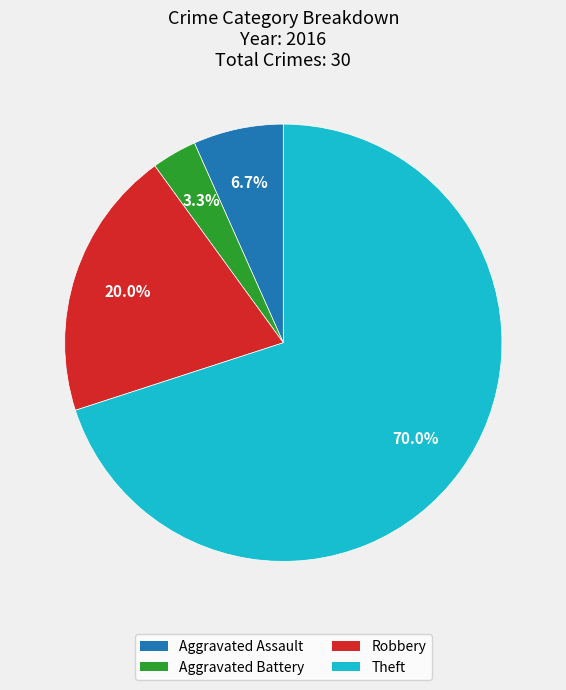

Between Aggravated Battery and Aggravated Assault, which is larger?

Aggravated Assault